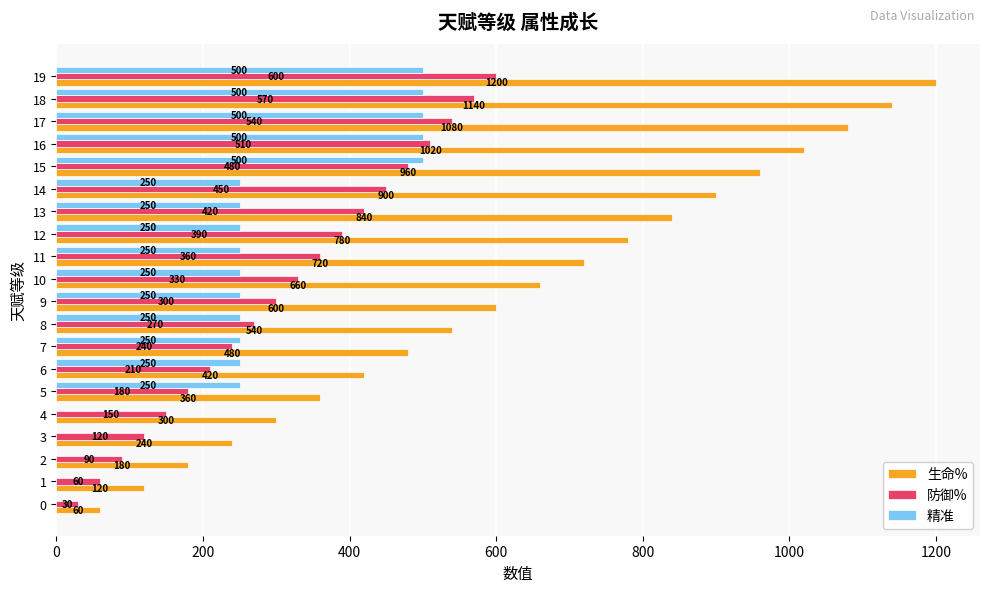

The 防御% series shows 749 at 18. True or false?

False